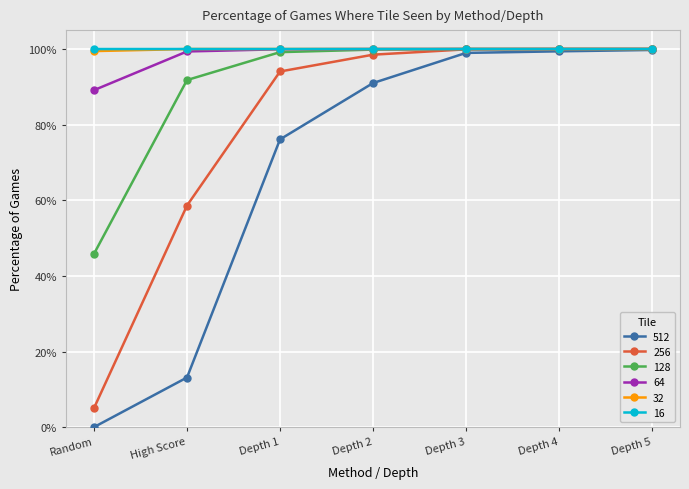

True or false: 256 and 128 intersect in this chart.

False